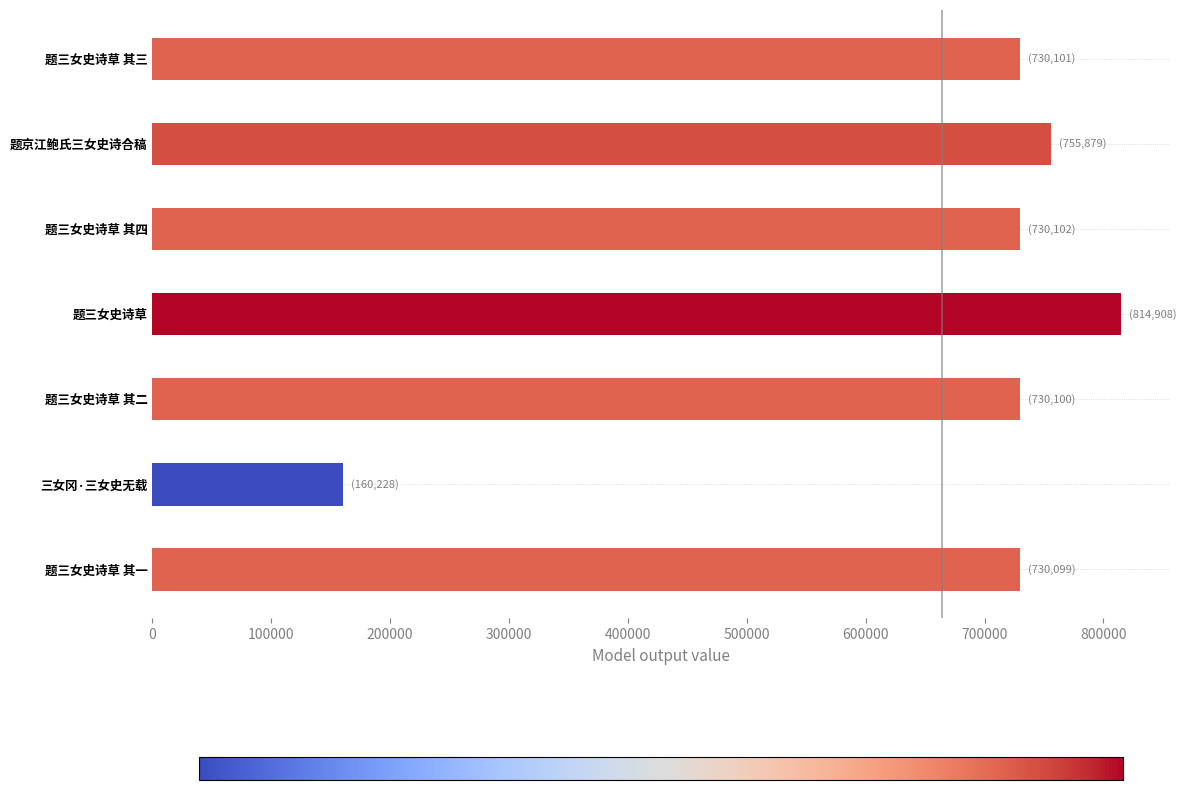

What value does the data have at 题三女史诗草 其二, to the nearest 50?

730100